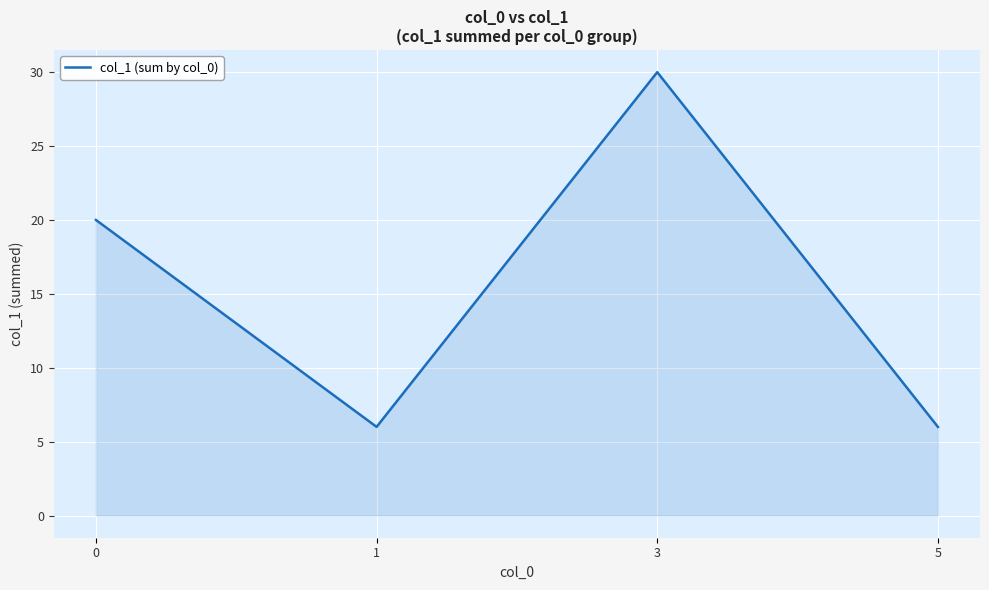

Where is the first local maximum?

3